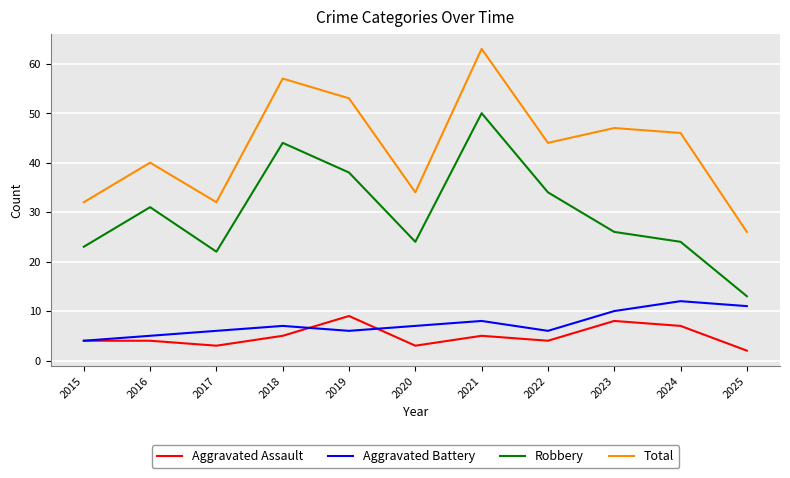

What value does the Total series have at 2022, to the nearest 10?

40